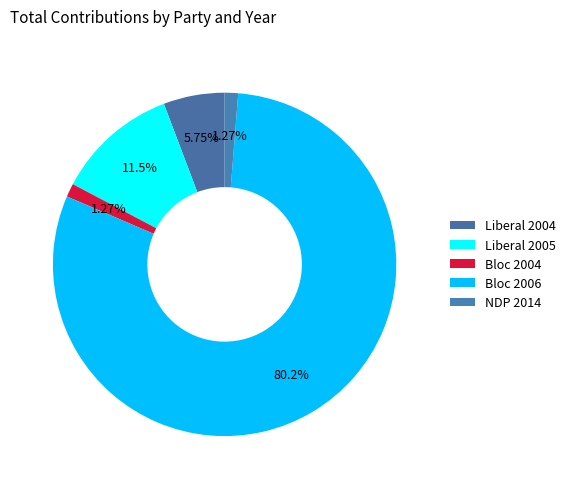

What is the majority slice?

Bloc 2006